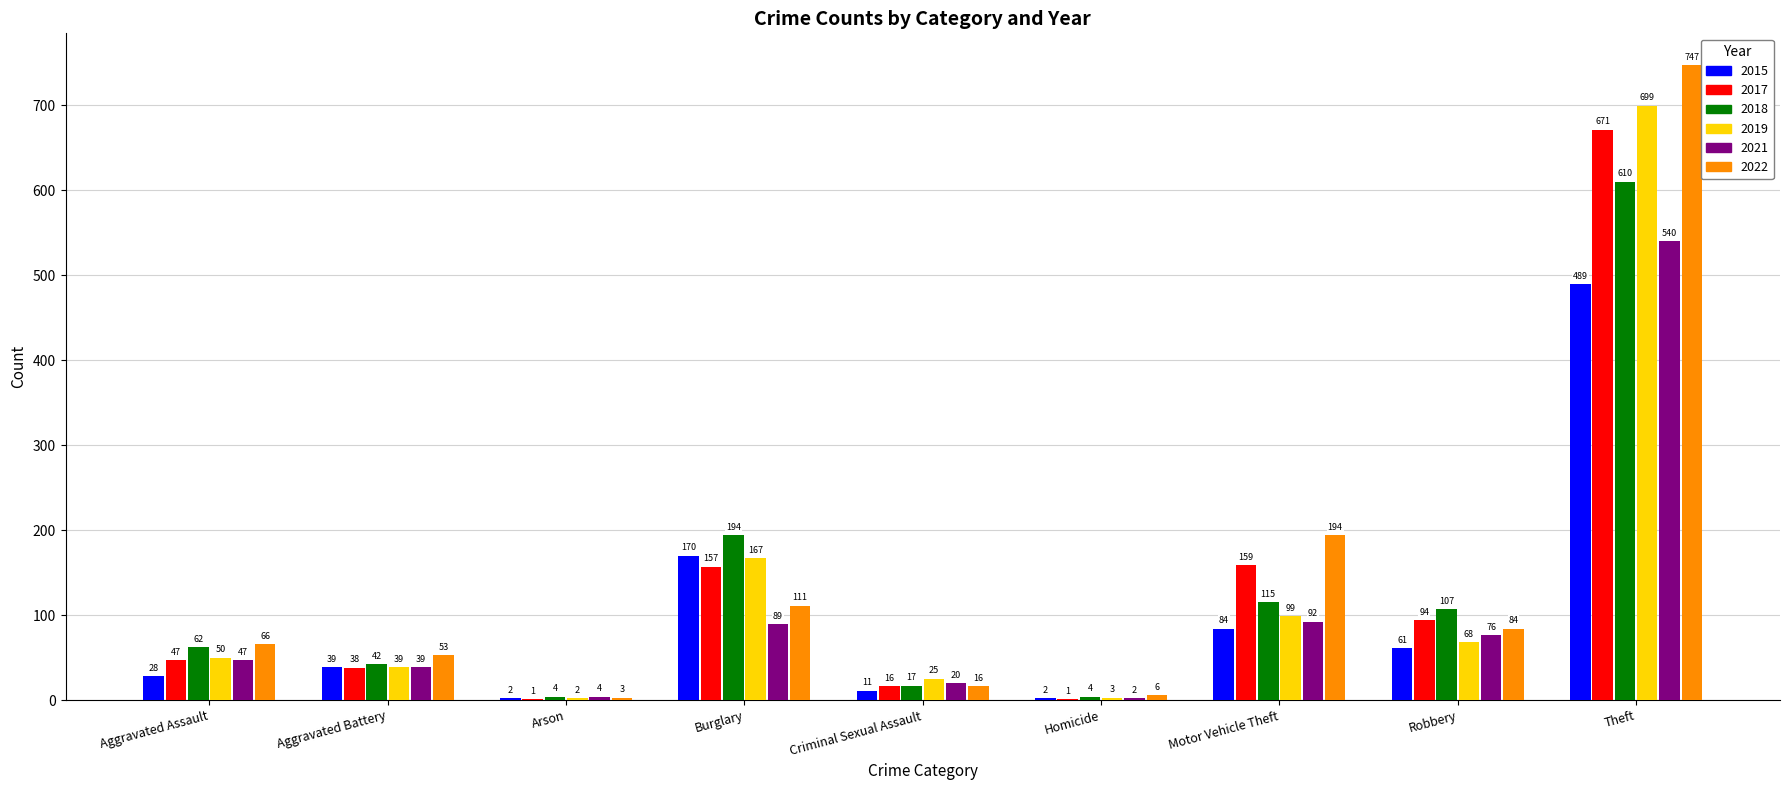

Reading right to left, what are all the values shown in this chart?

2015: 489	61	84	2	11	170	2	39	28
2017: 671	94	159	1	16	157	1	38	47
2018: 610	107	115	4	17	194	4	42	62
2019: 699	68	99	3	25	167	2	39	50
2021: 540	76	92	2	20	89	4	39	47
2022: 747	84	194	6	16	111	3	53	66